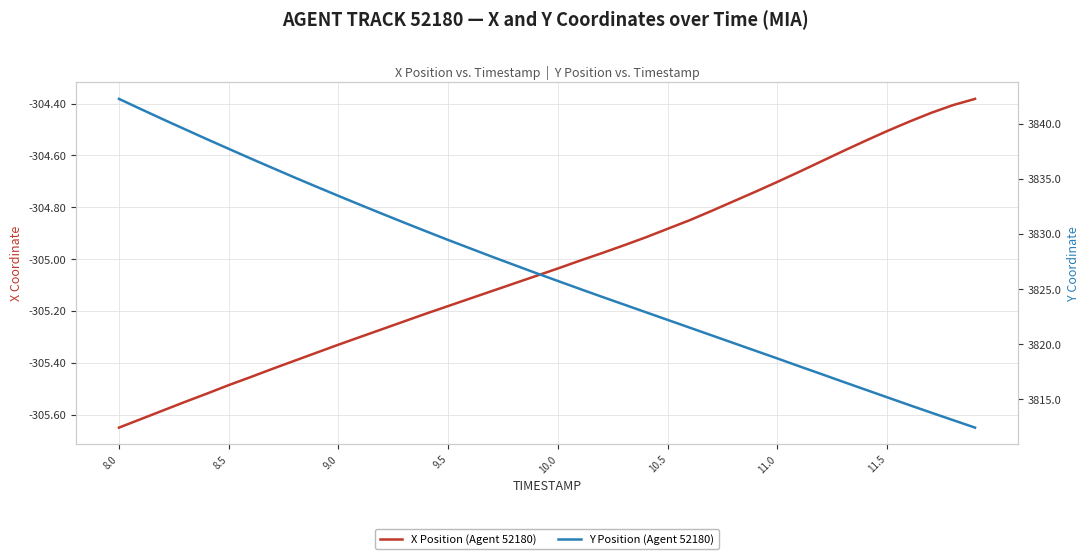

At which label does Y Position (Agent 52180) first exceed 3826?

8.0